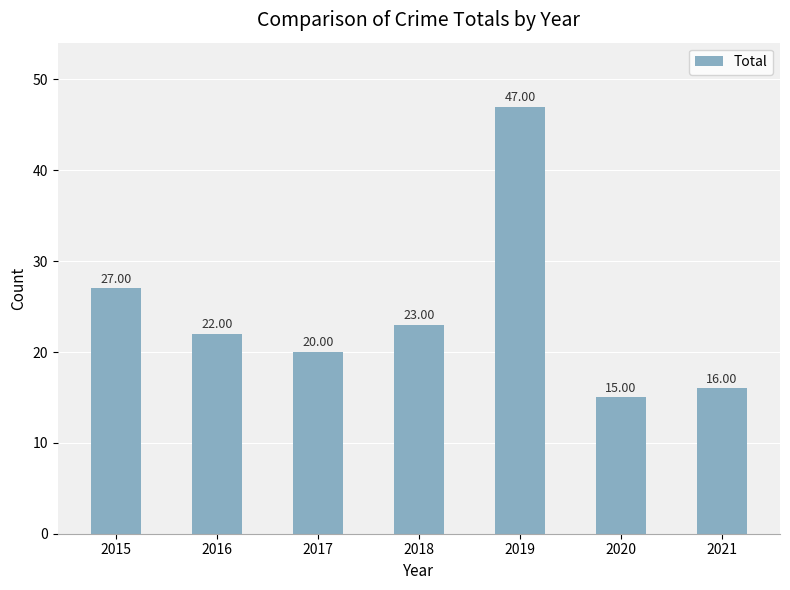

Where does the data first go above 22?

2015